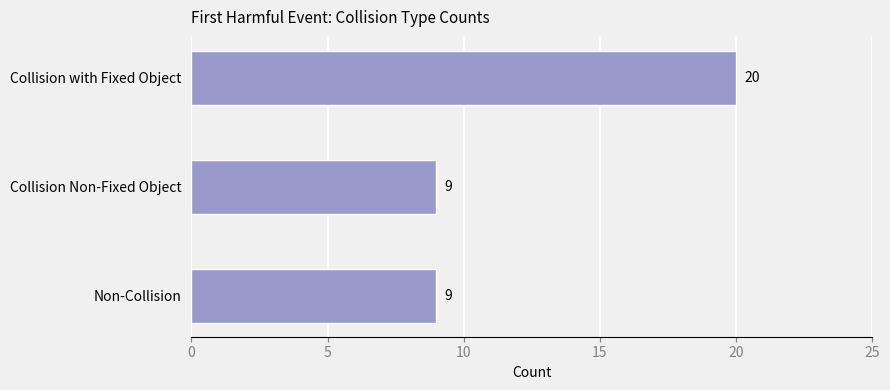

What is the sum of all values?

38